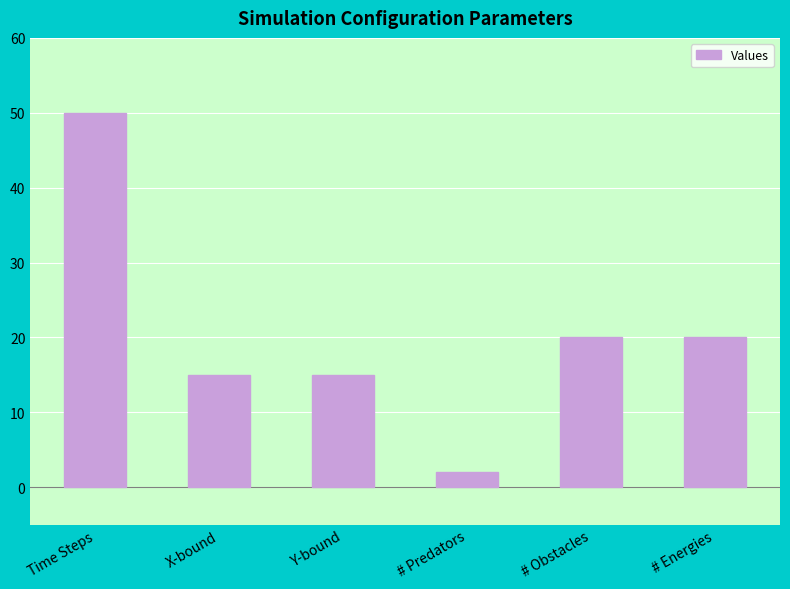

The chart shows a value of 20 at # Obstacles. True or false?

True